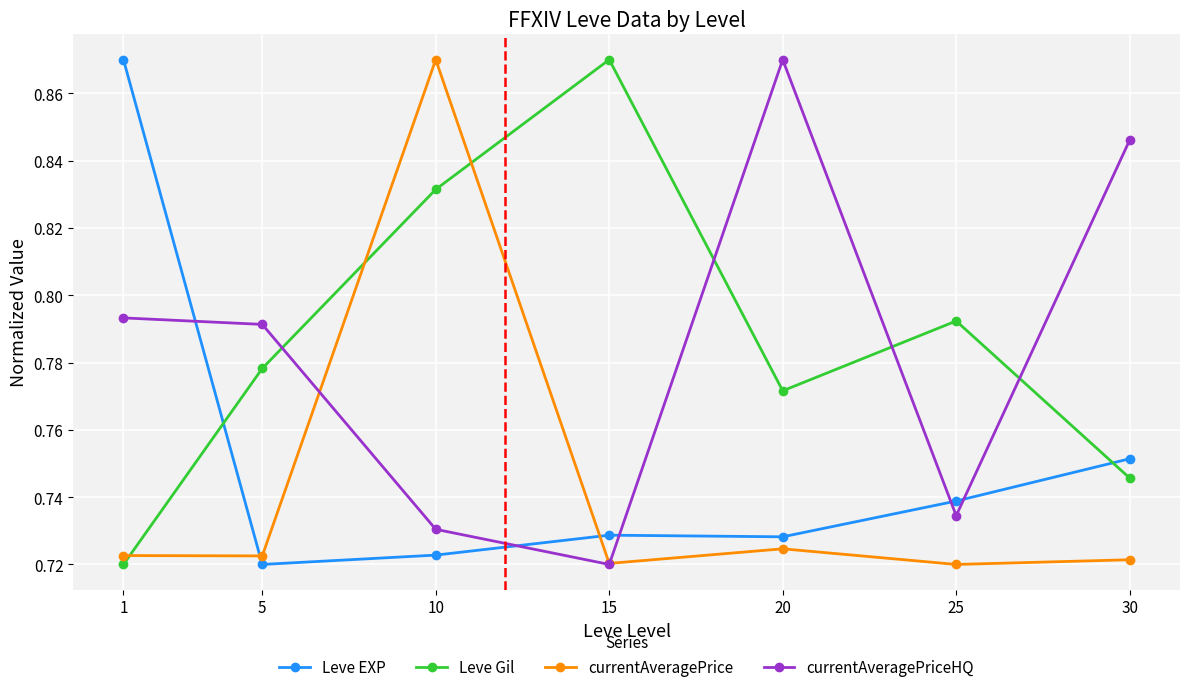

True or false: Leve Gil has more than 0 points higher than both neighbors.

True